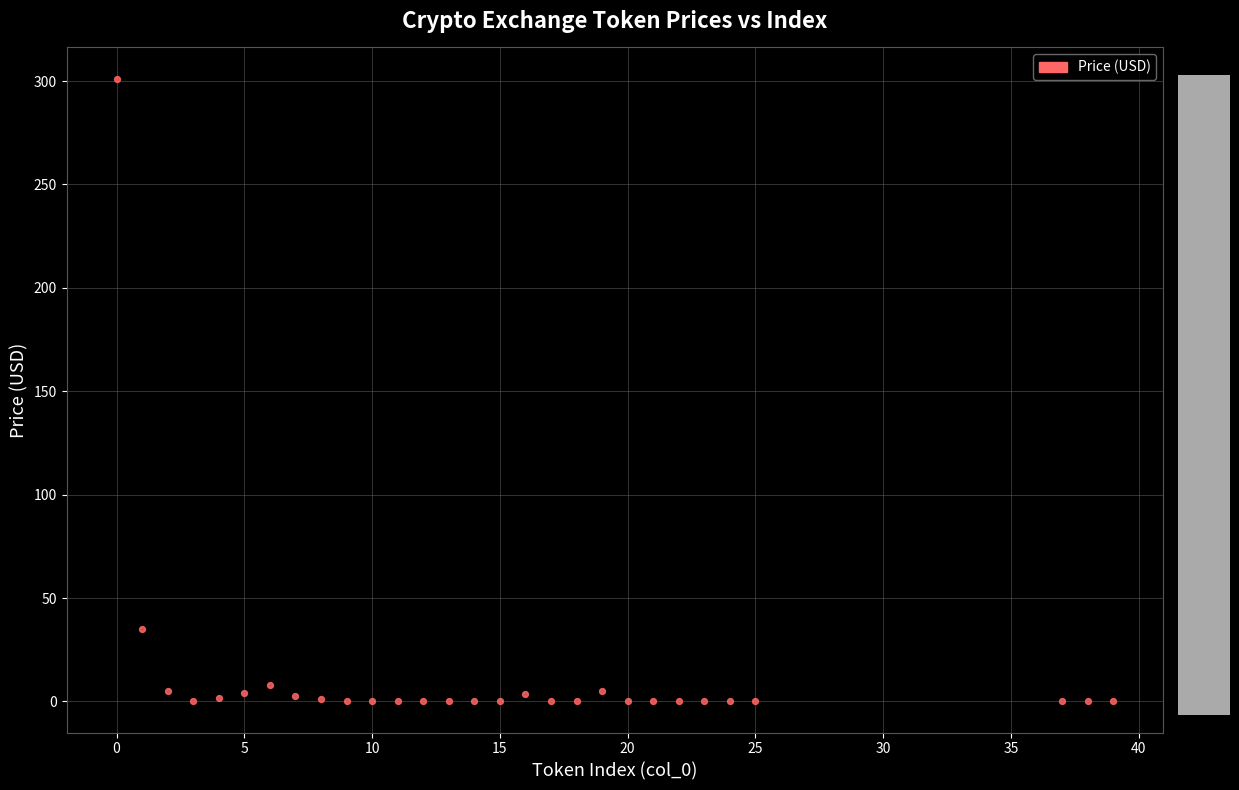

What Y value in the scatter plot is closest to 150?

35.2